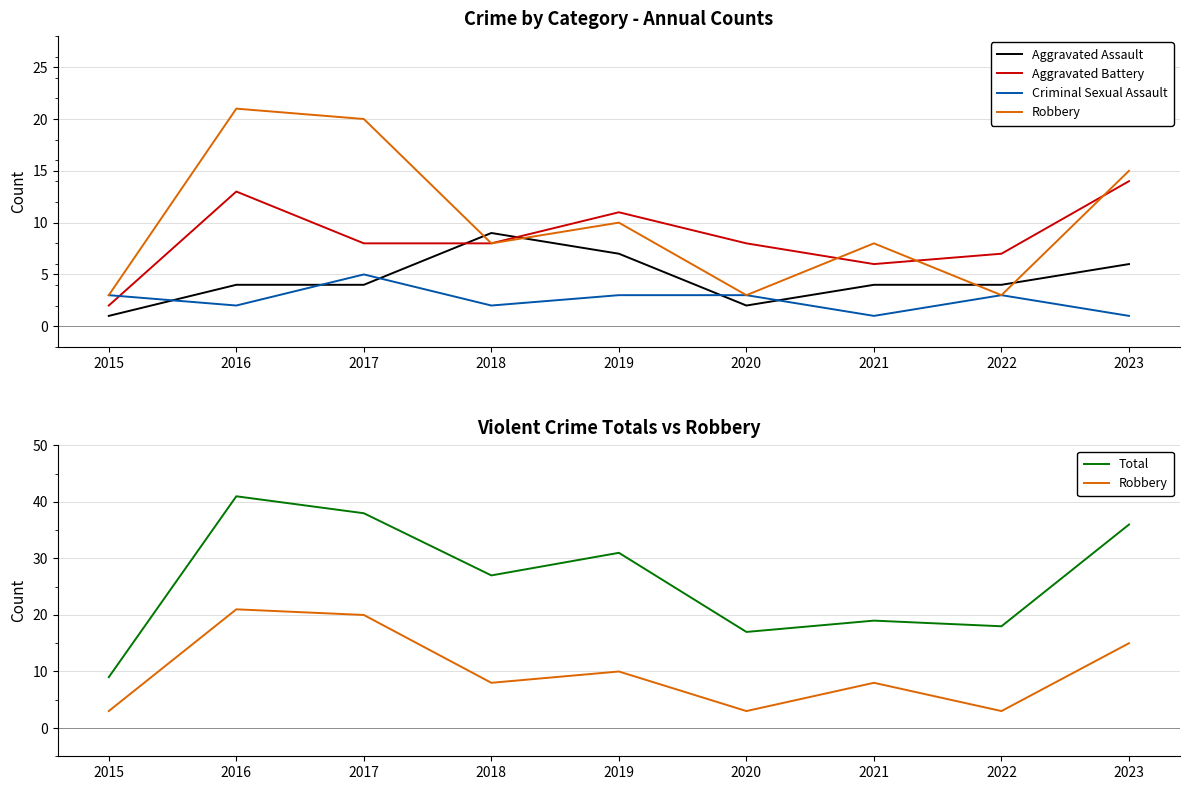

True or false: Total and Aggravated Battery intersect in this chart.

False